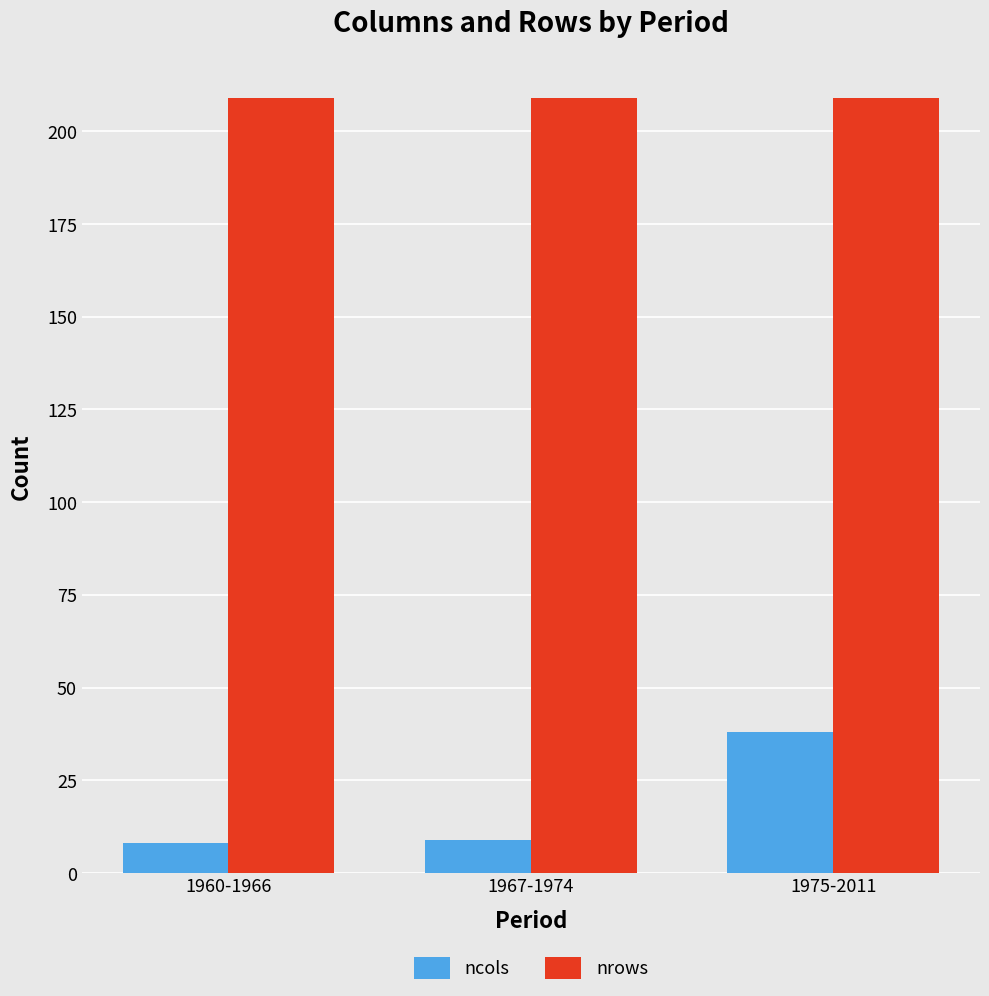

Are the bars grouped side by side (vs. stacked)?

Yes